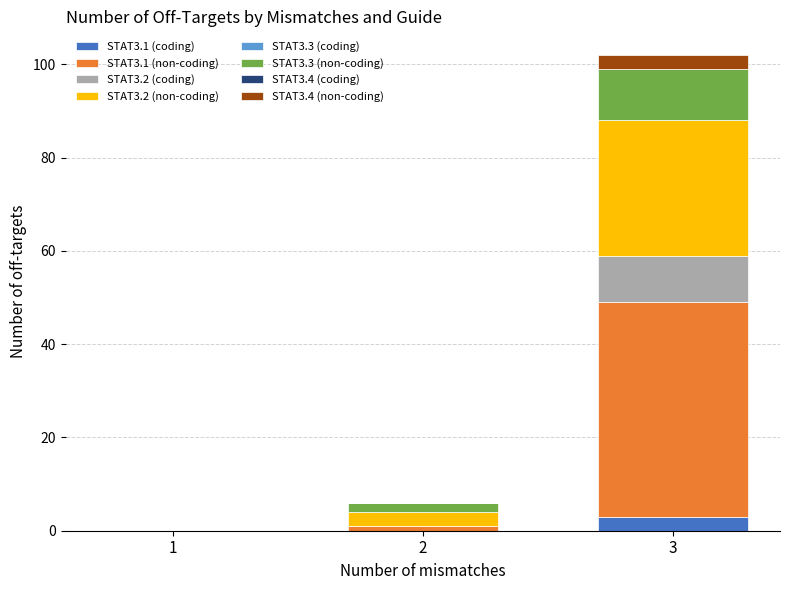

At which category is the sum across all series the highest?

3